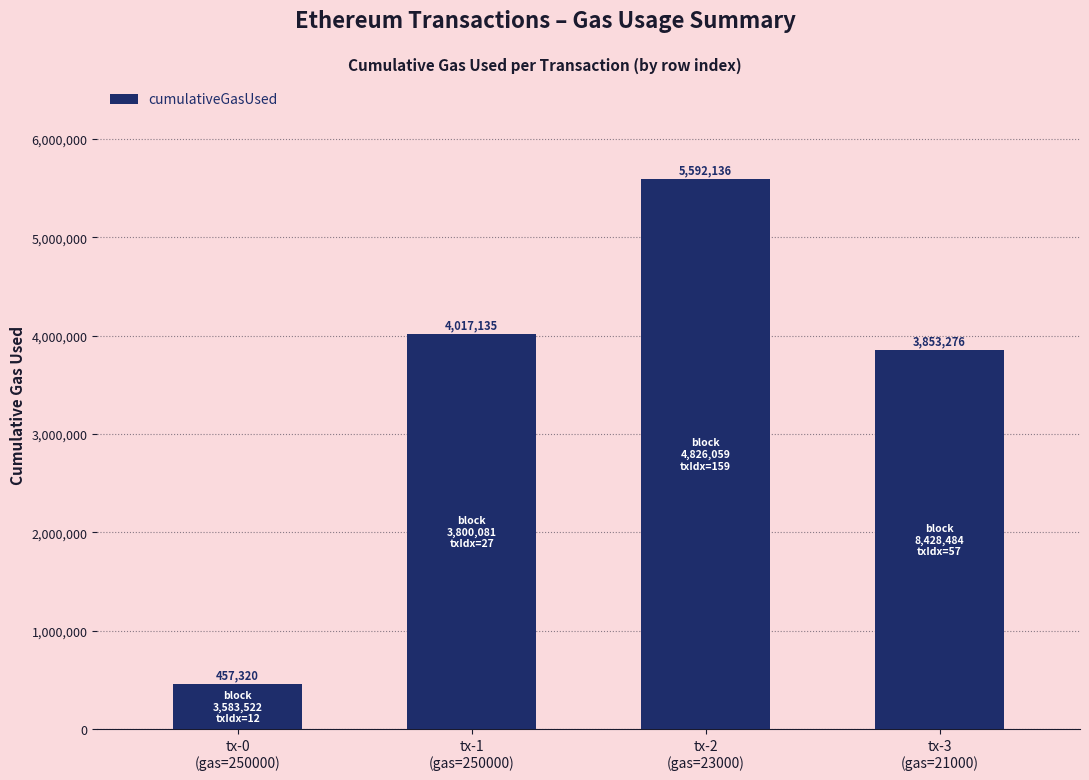

Is it true that the value at tx-2
(gas=23000) is 5592136?

True